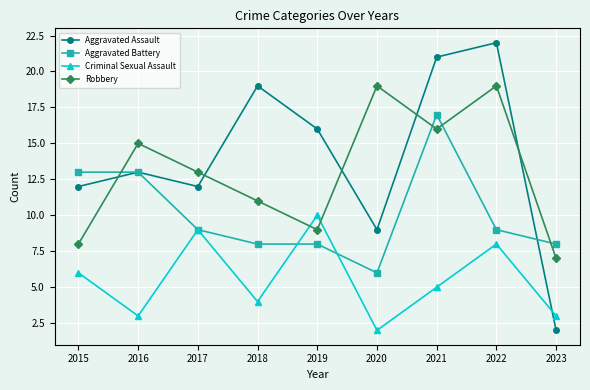

What is the spread (max minus min) of values at 2023?

6